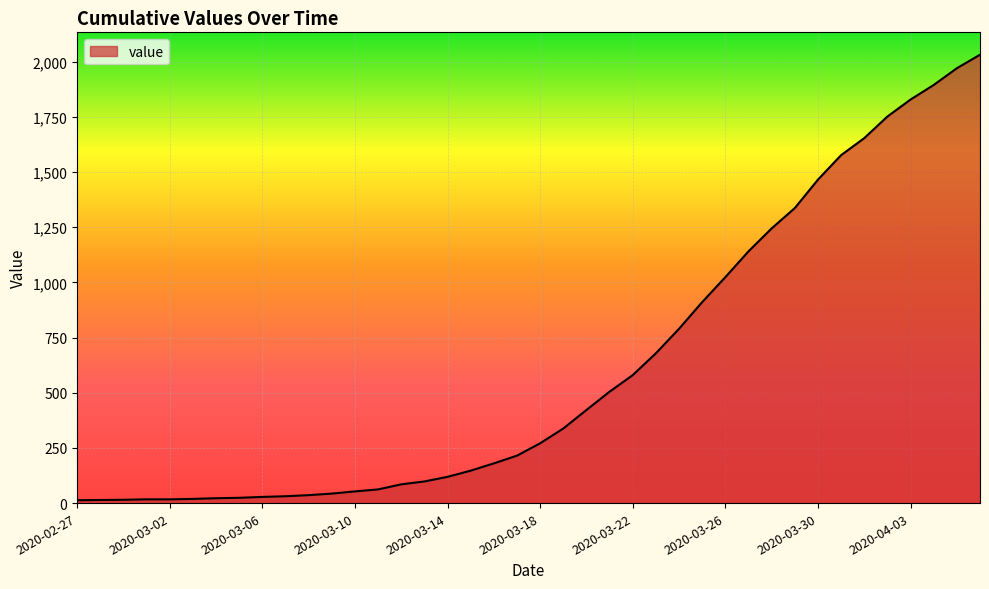

How many distinct data groups are displayed?

1